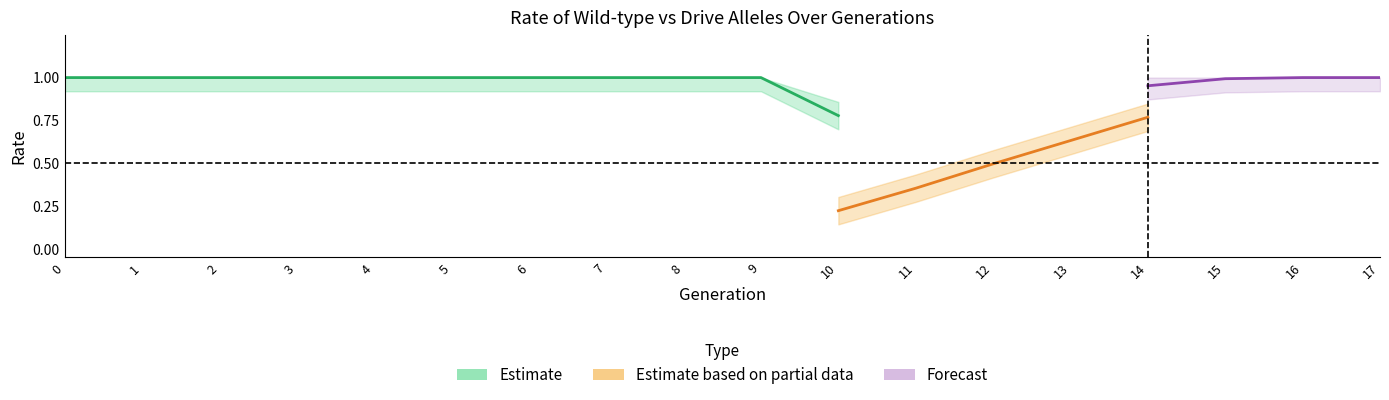

How many data points in rate_wt are less than 1?

8